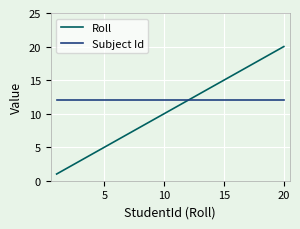

What is the highest value of the Subject Id series?

12